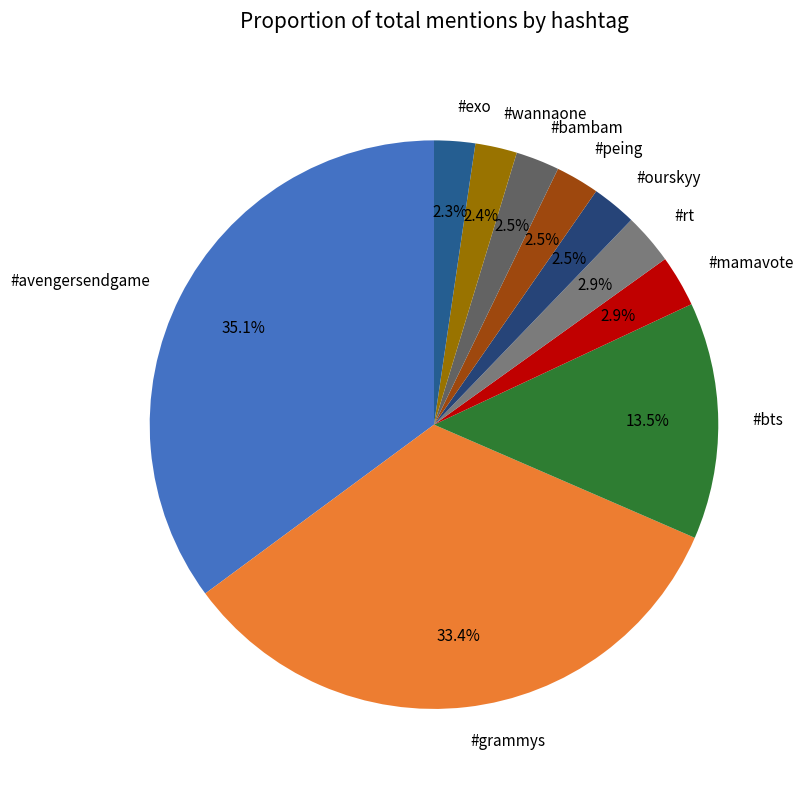

Between #exo and #bts, which is larger?

#bts